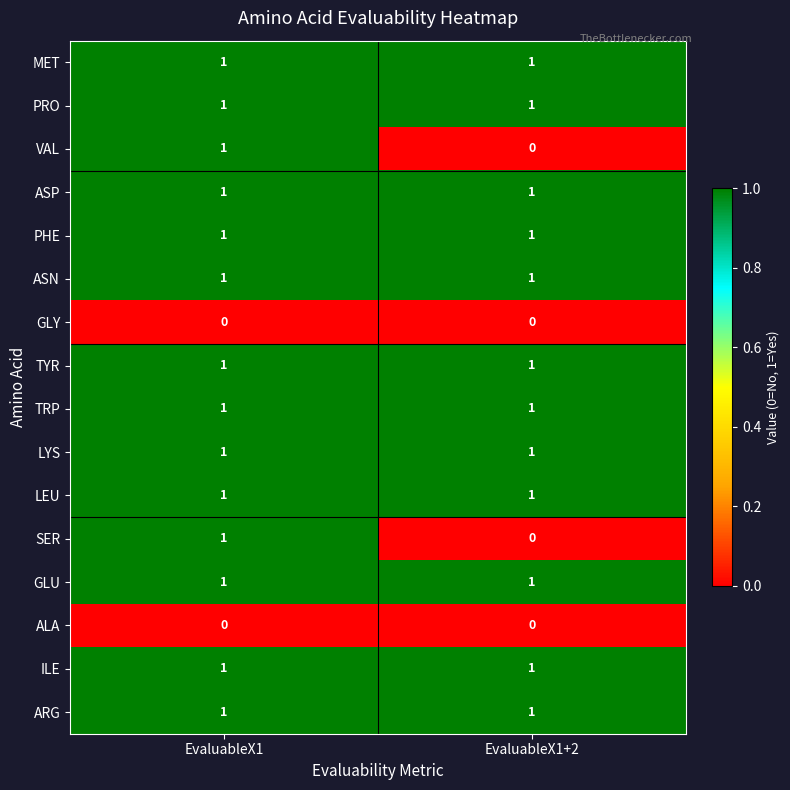

At which label does VAL reach its minimum?

EvaluableX1+2